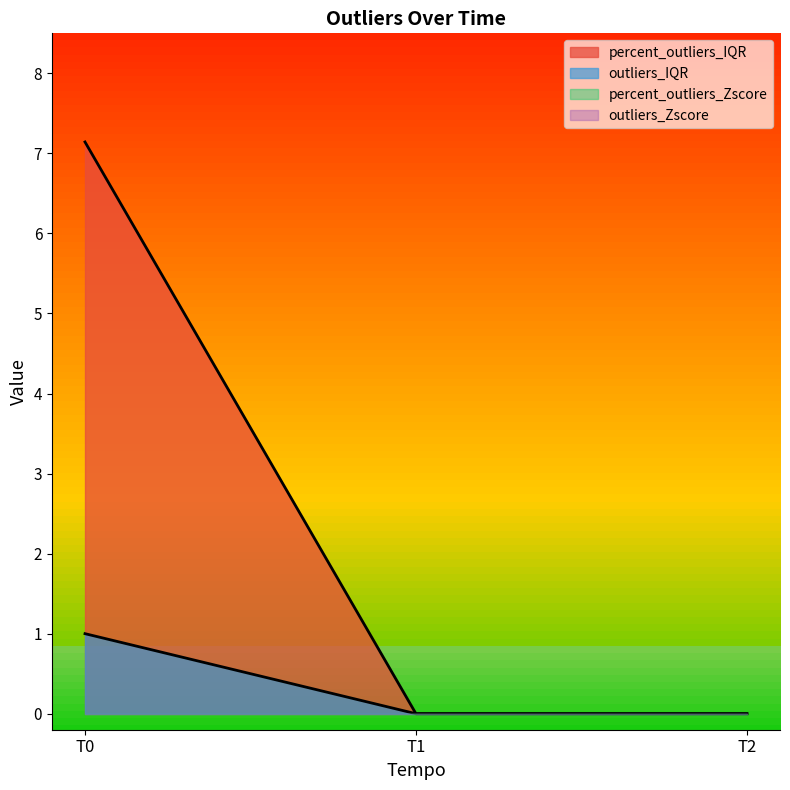

Does the chart display data point markers on the line(s)?

No